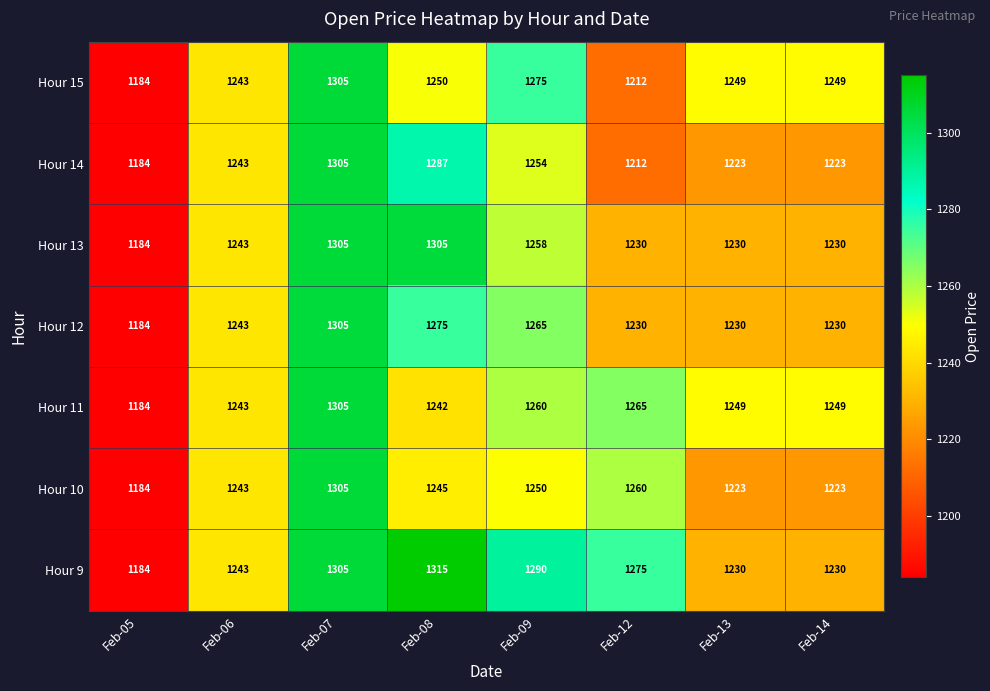

What is the difference between the Hour 13 values at Feb-06 and Feb-07?

62